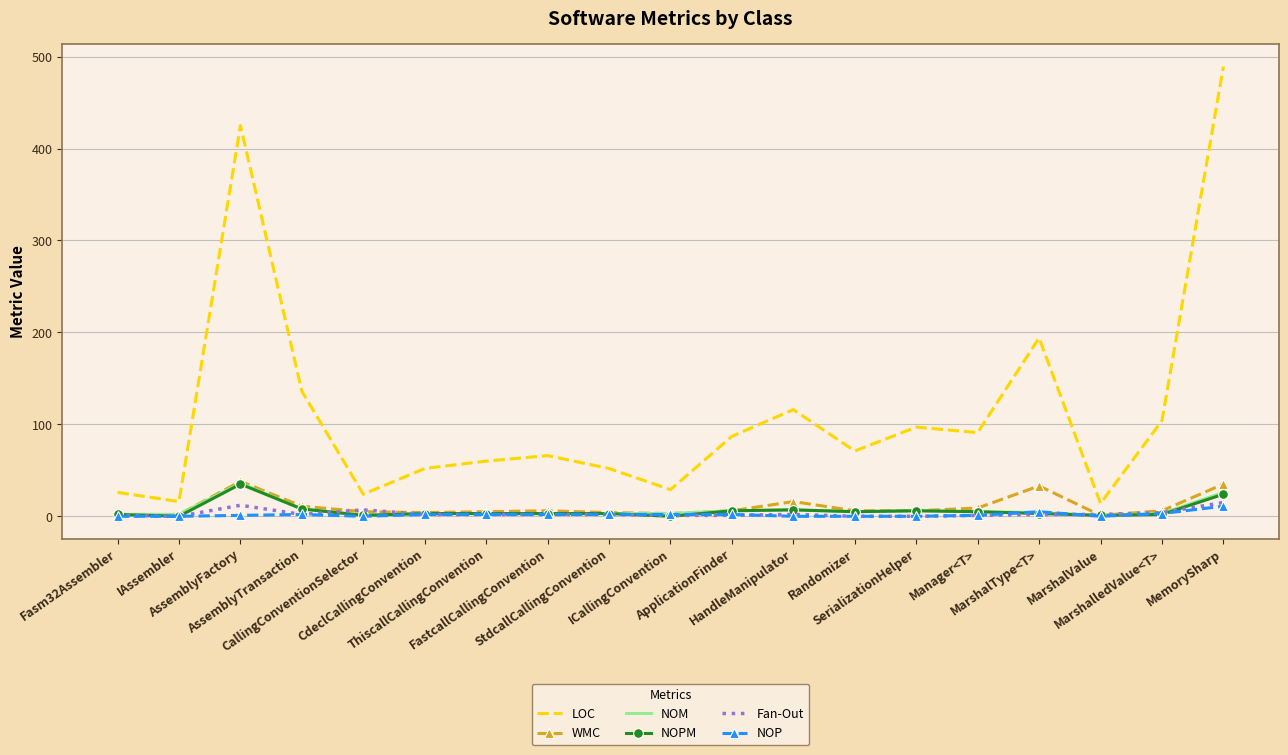

Which series has the largest total across all categories?

LOC